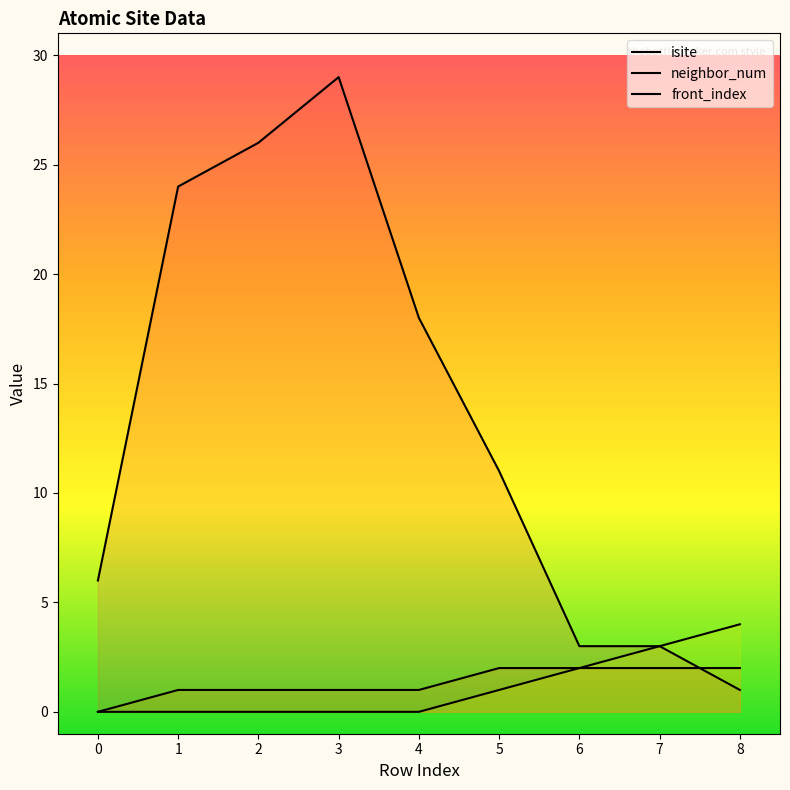

List the series in order of their peak value, lowest first.

neighbor_num, front_index, isite